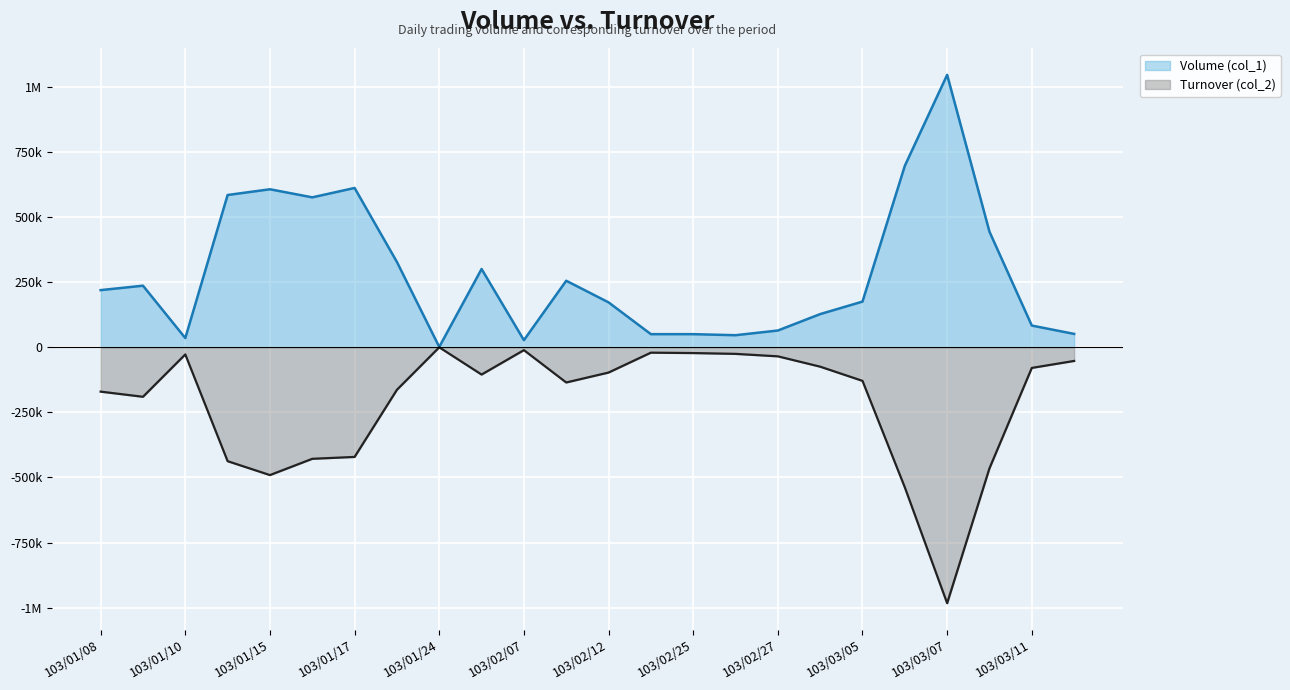

True or false: Volume (col_1) and Turnover (col_2) cross at least once.

False